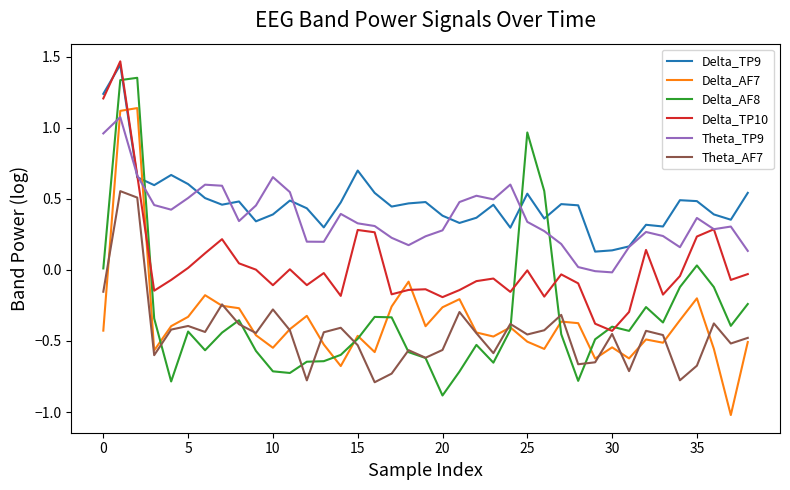

How many Theta_AF7 values are between 0 and 1?

2